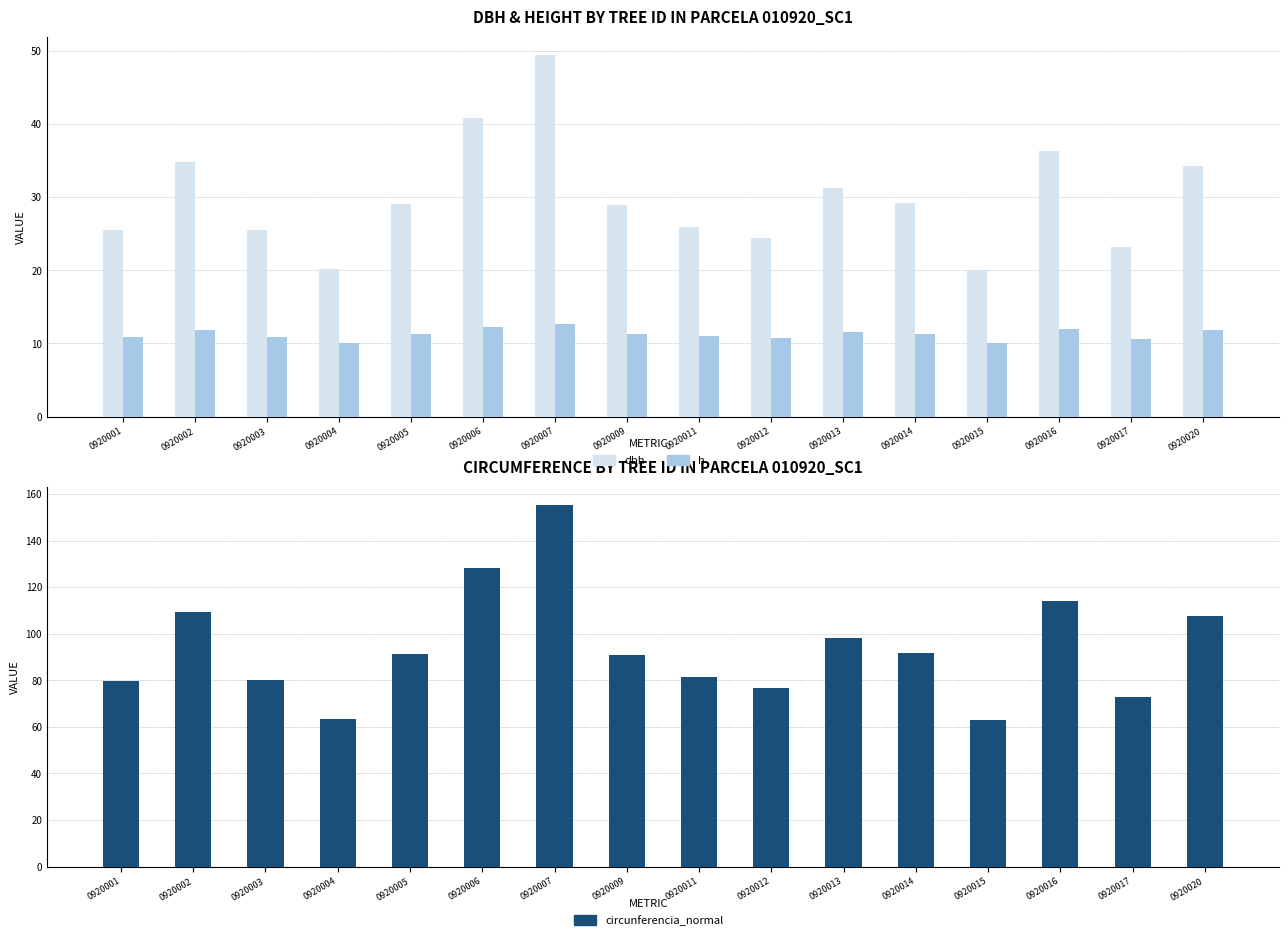

What is the spread (max minus min) of values at 0920016?

102.2